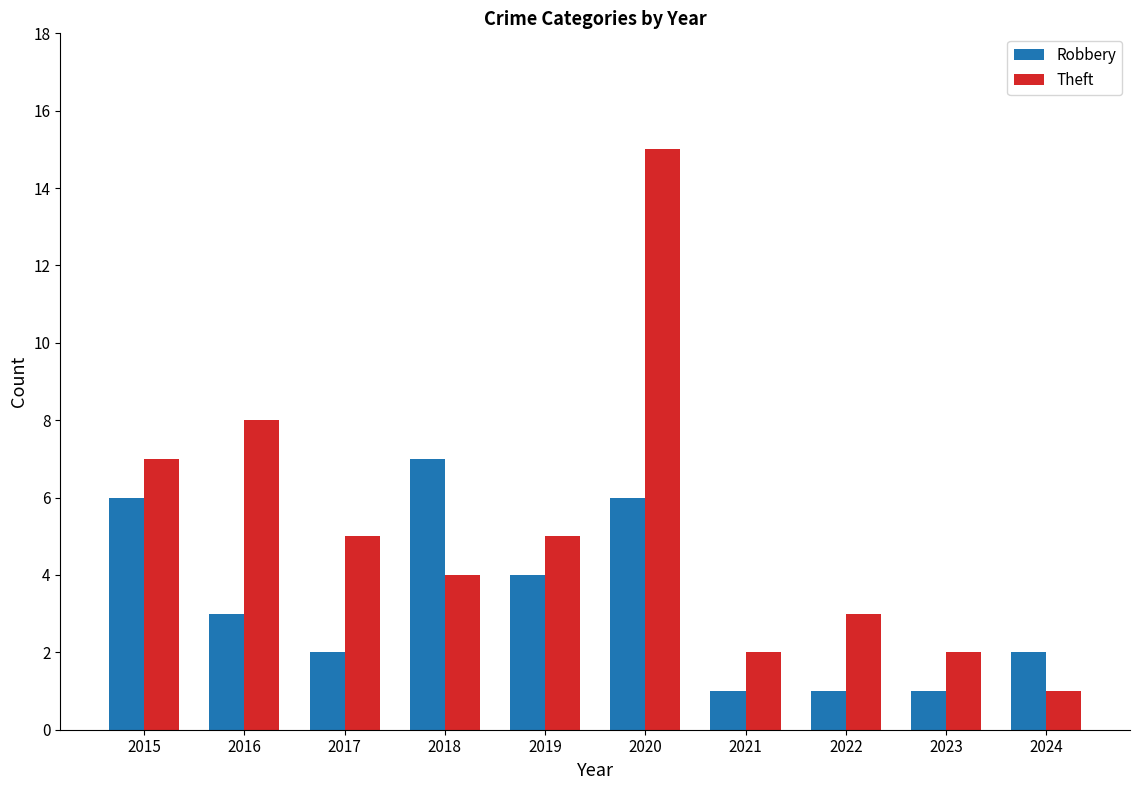

Which series has the largest total across all categories?

Theft